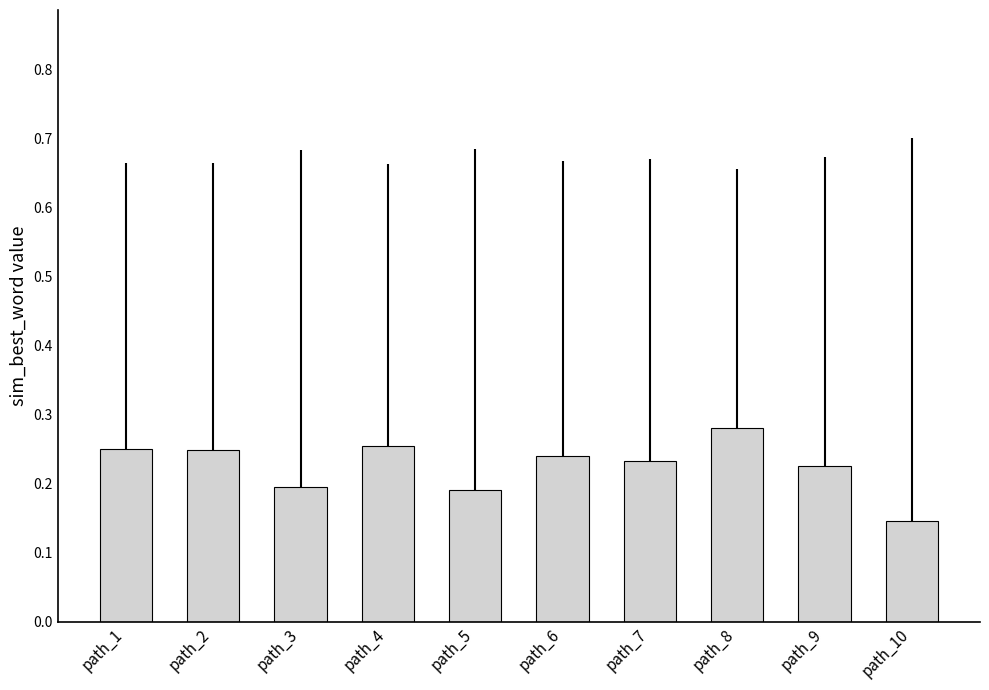

The chart shows a value of 0.1 at path_6. True or false?

False